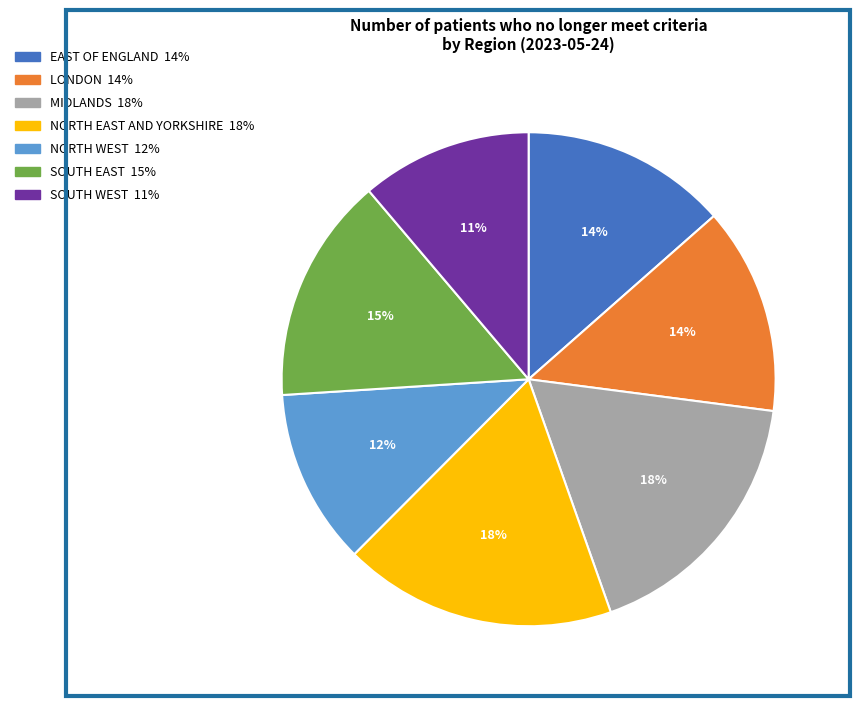

Count the number of slices in the pie.

7